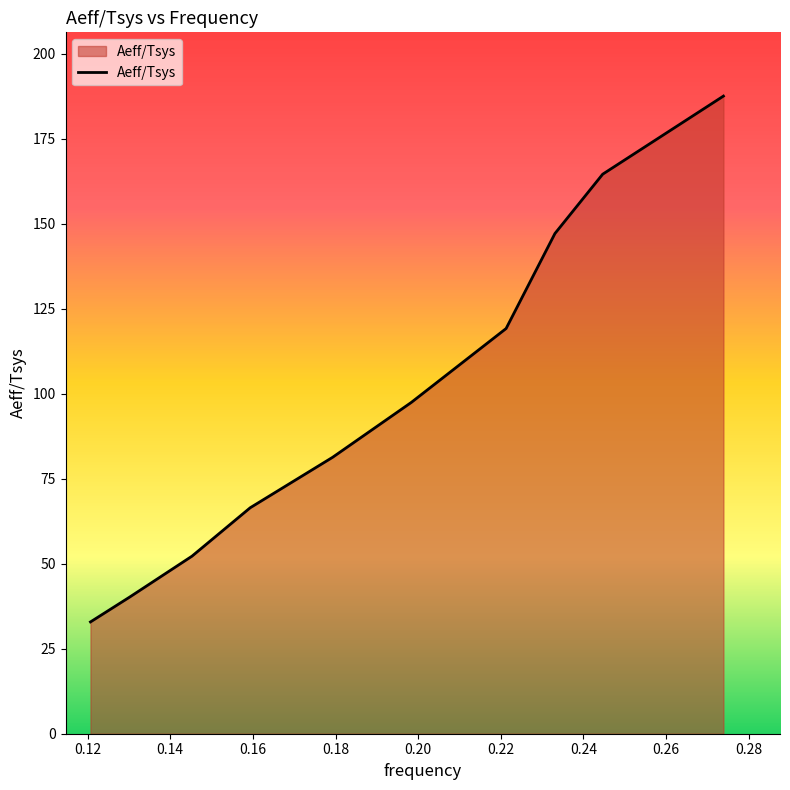

What is the greatest value displayed?

187.5